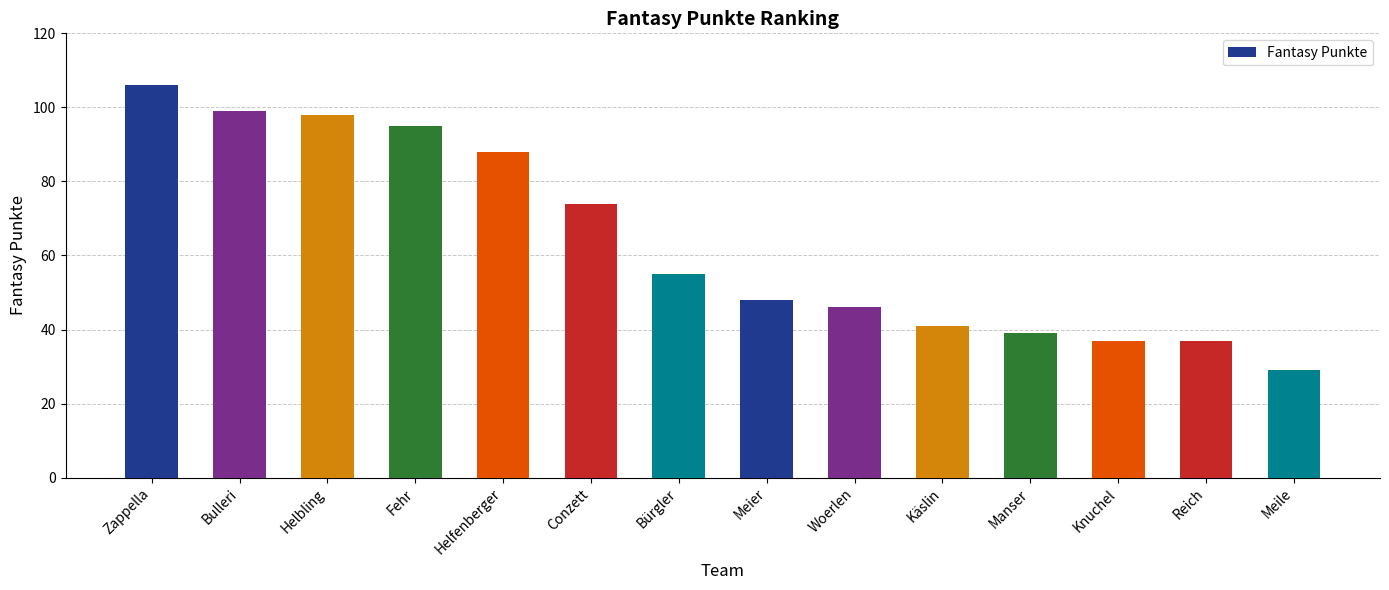

Which has a higher value, Fehr or Meile?

Fehr